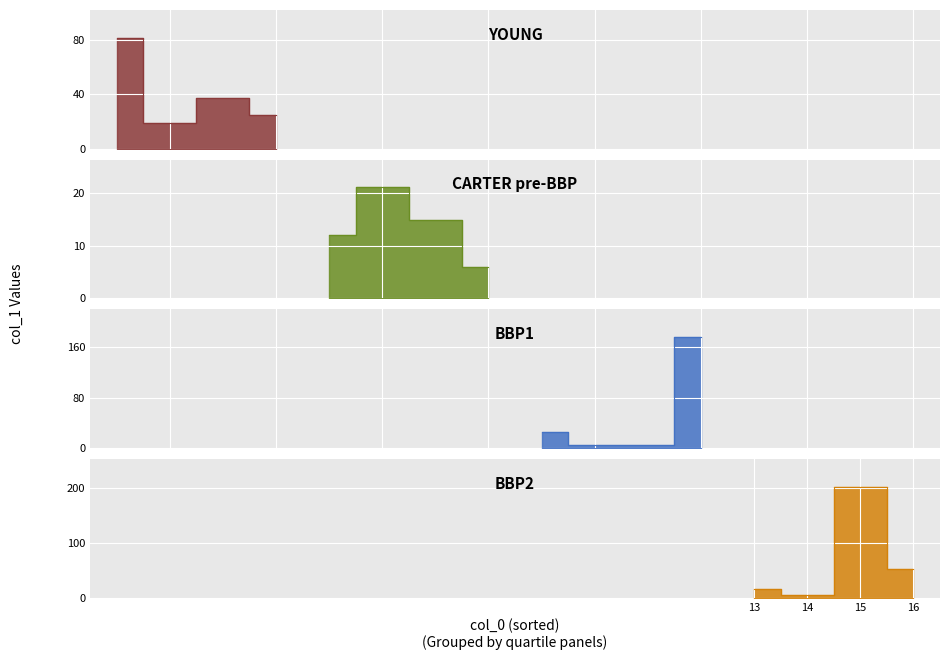

How many points are lower than both their immediate neighbors (excluding endpoints)?

5